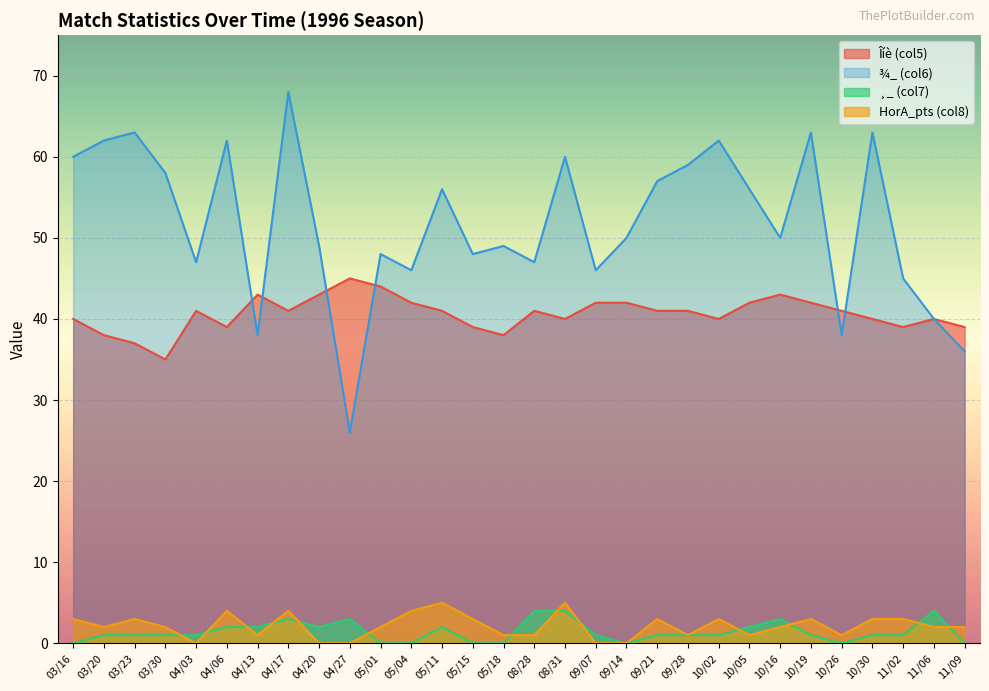

Which has a higher value, 04/20 or 11/09?

04/20